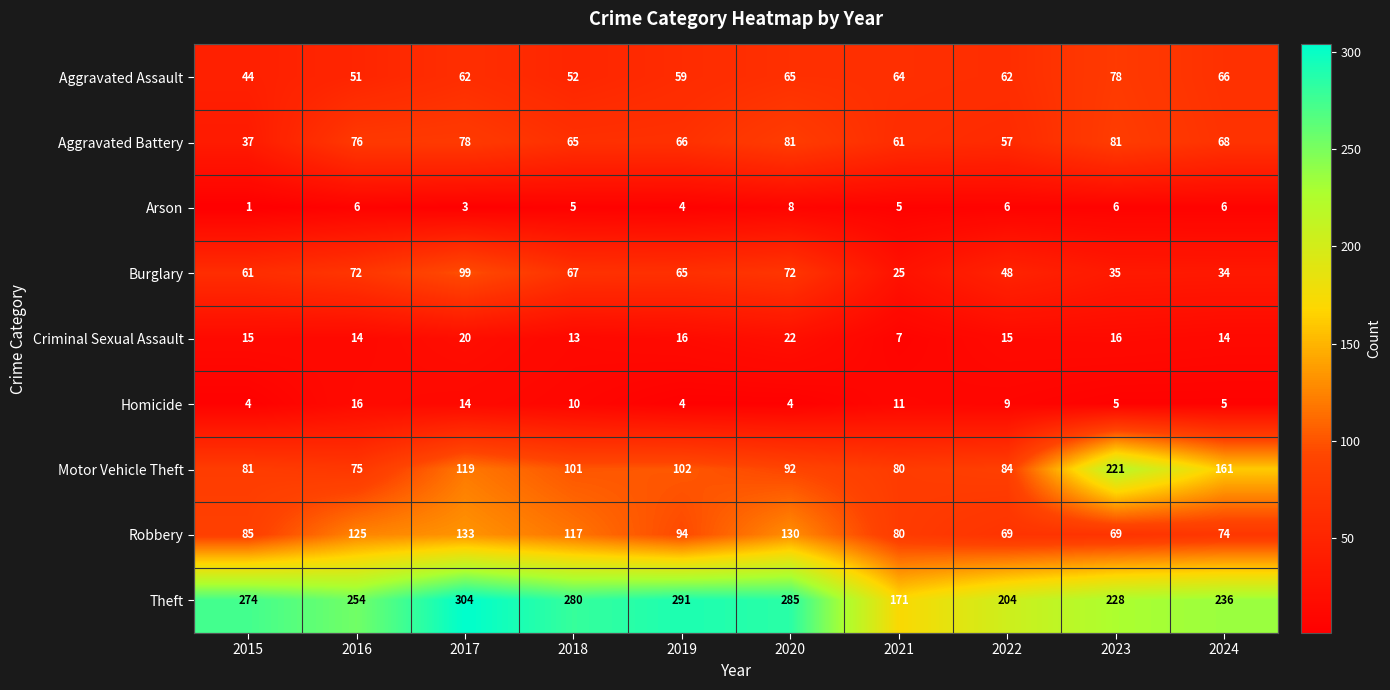

Which series has the largest range (max minus min)?

Motor Vehicle Theft